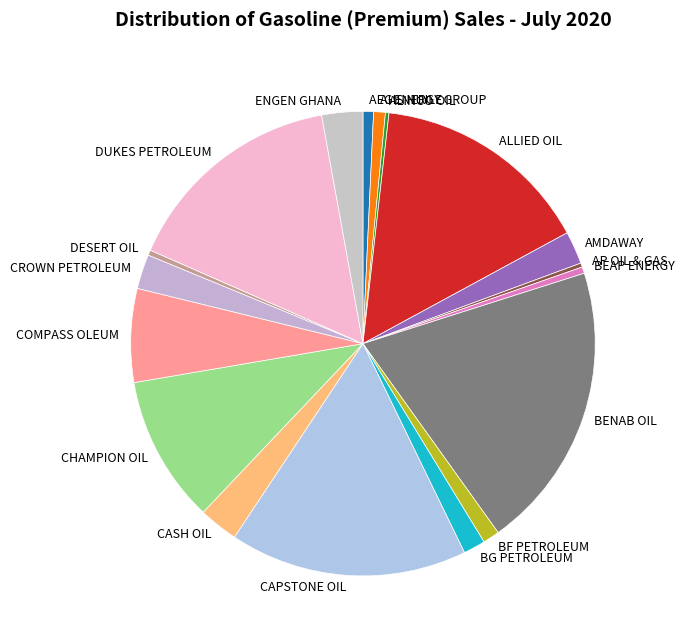

The AI ENERGY GROUP slice represents 11% of the pie. True or false?

False